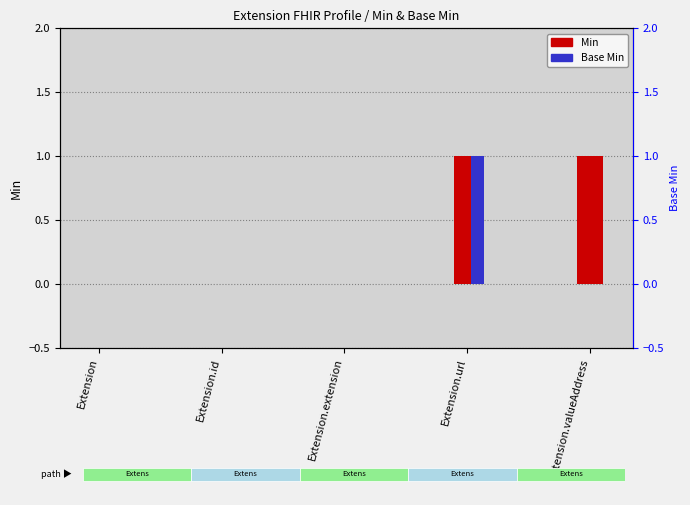

What is the maximum value shown in the chart?

1